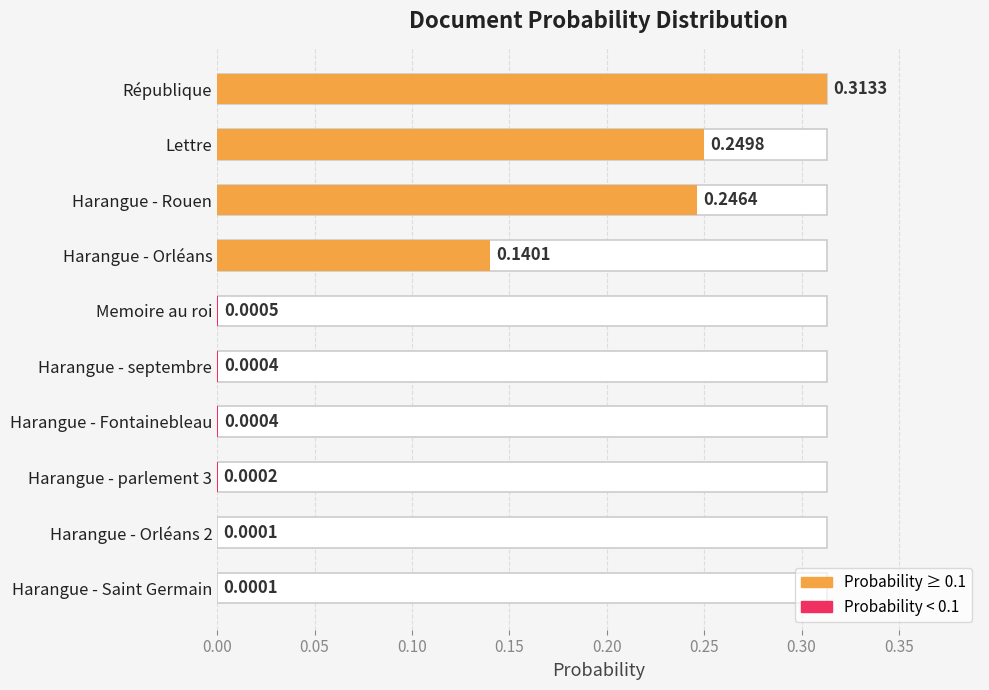

Between Harangue - septembre and Harangue - Orléans 2, which is larger?

Harangue - septembre